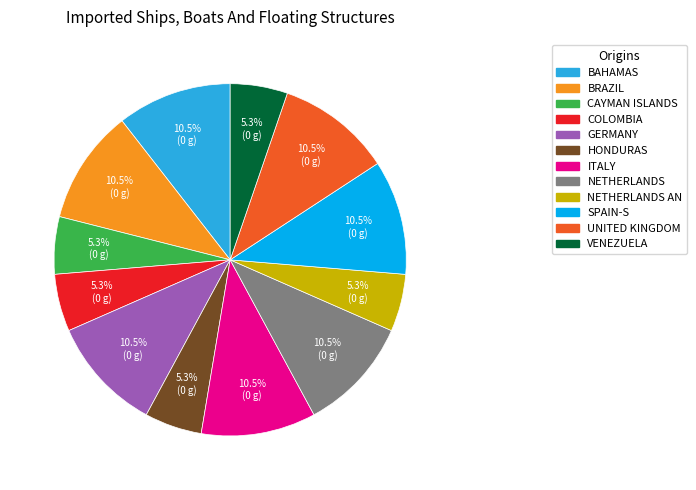

Does any single category account for the majority?

No